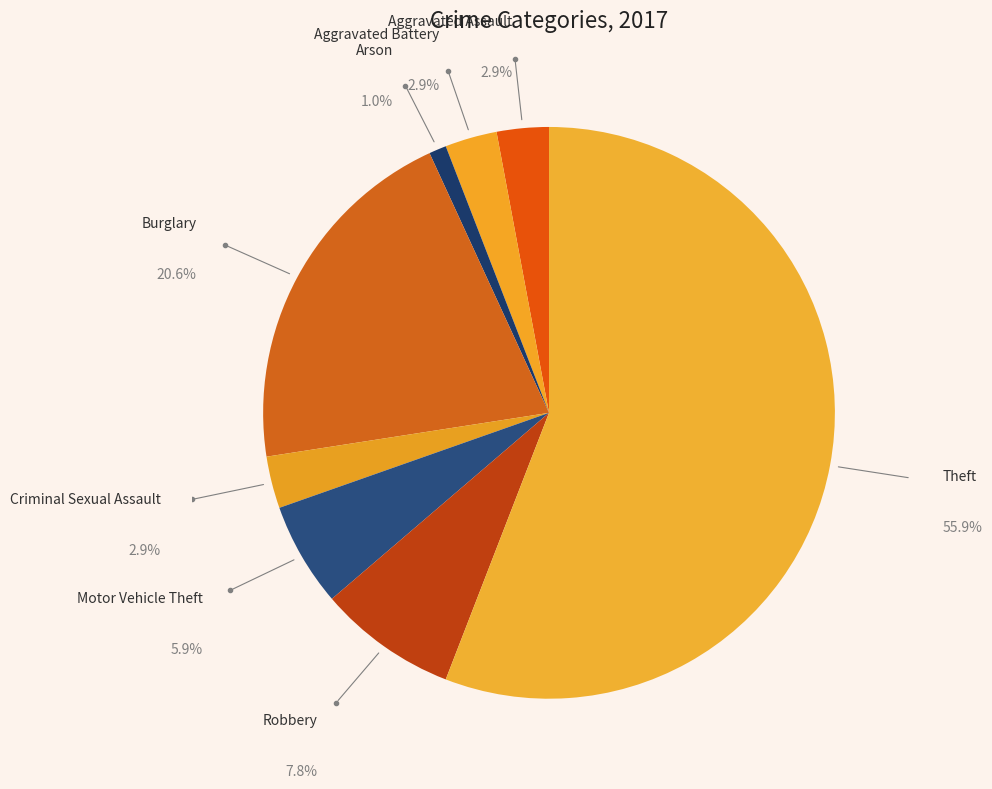

Which category accounts for the majority?

Theft